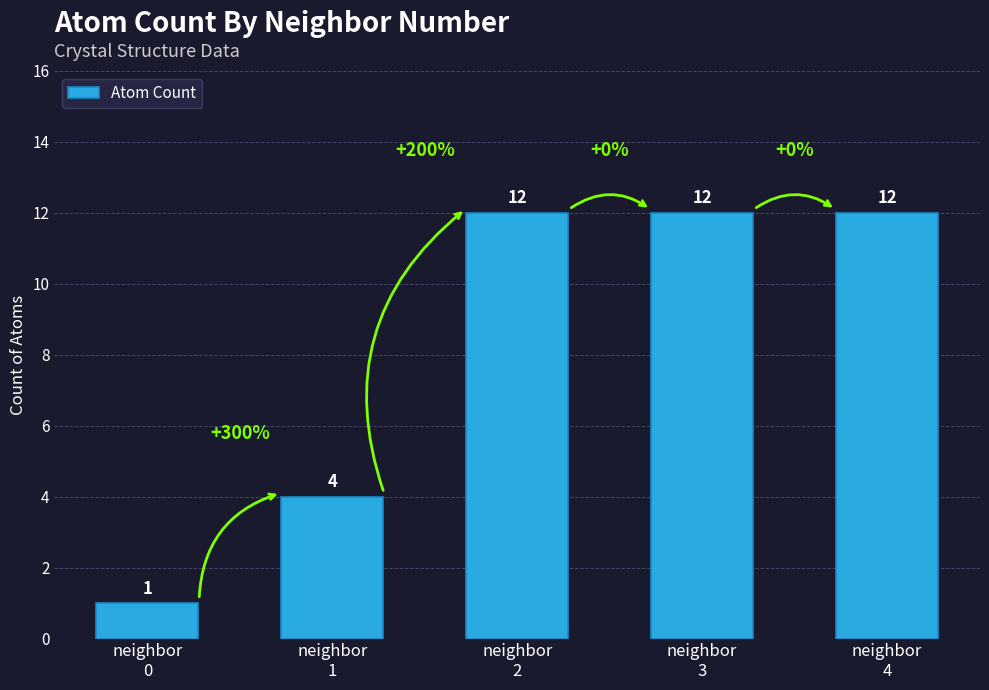

Between neighbor
2 and neighbor
1, which is larger?

neighbor
2